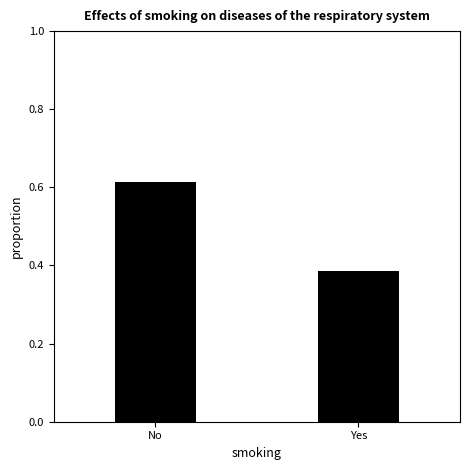

List the labels in order of value, smallest first.

Yes, No